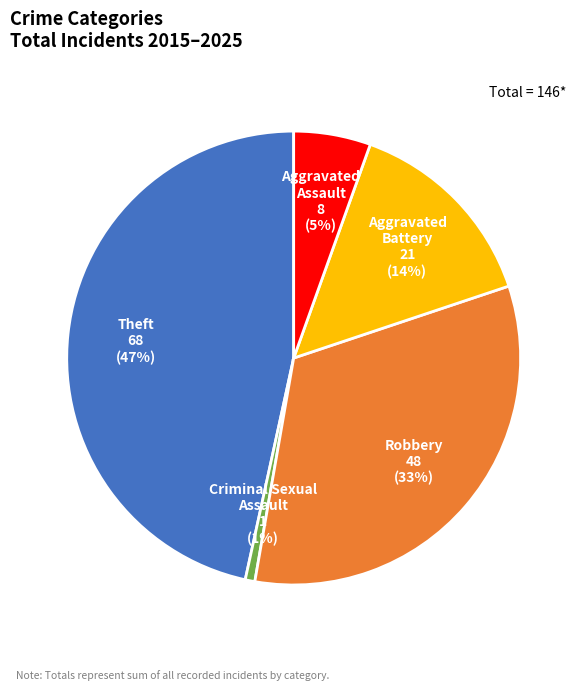

Which has a higher value, Theft or Aggravated Battery?

Theft